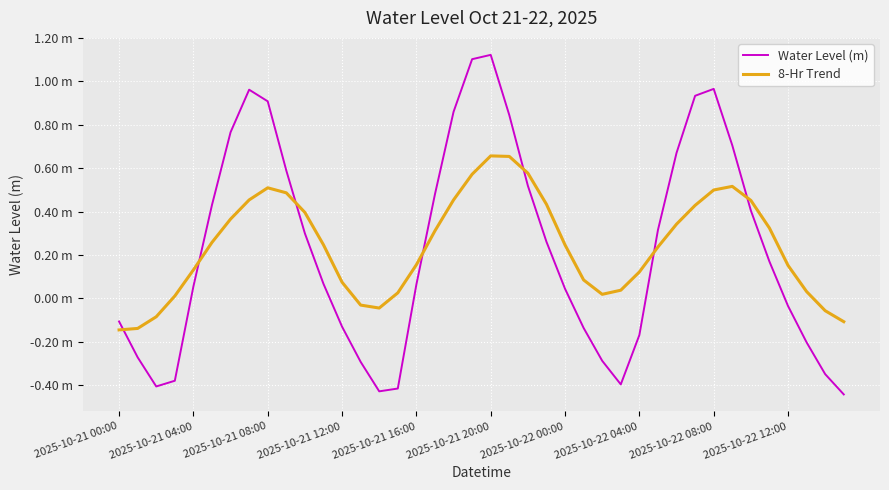

What are all the series names shown in the legend?

Water Level (m), 8-Hr Trend